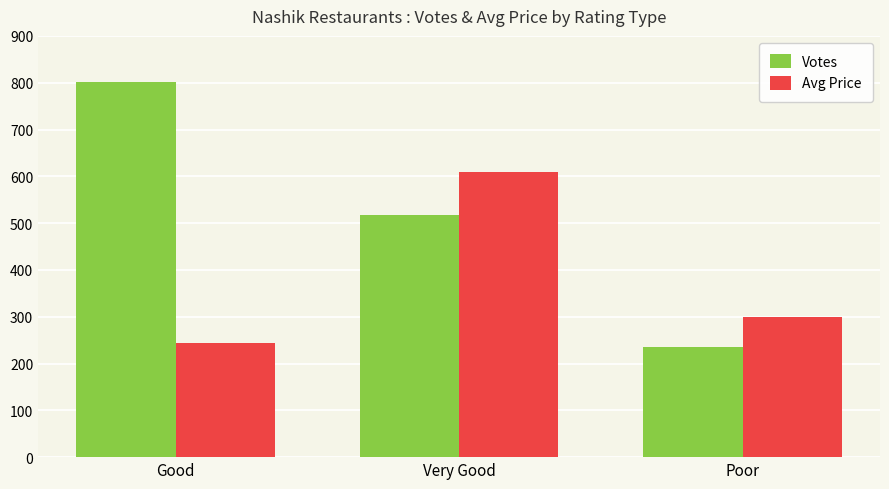

Reading left to right, what are all the values shown in this chart?

Votes: 801	518	235
Avg Price: 244	610	300